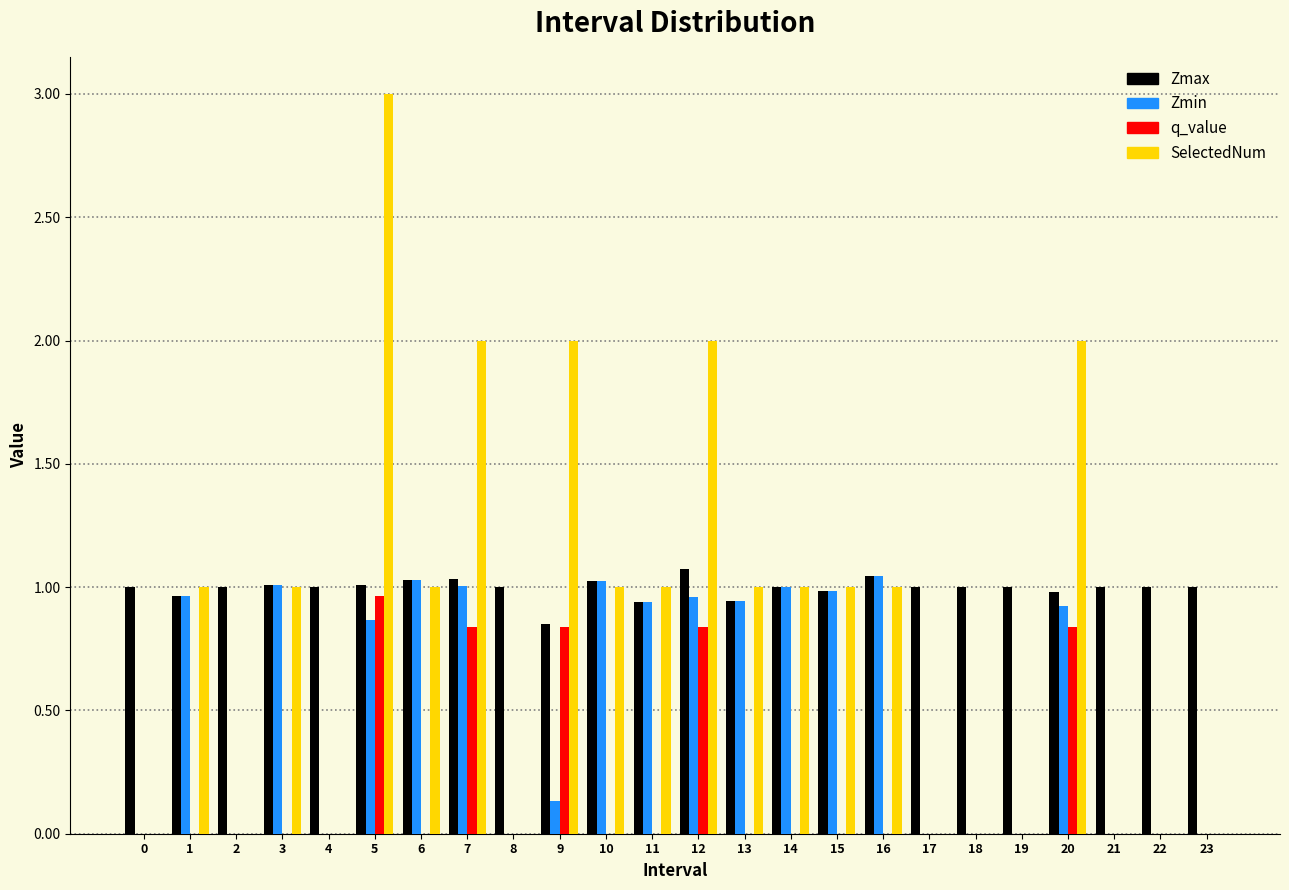

The value of SelectedNum at 21 is 1.3. True or false?

False